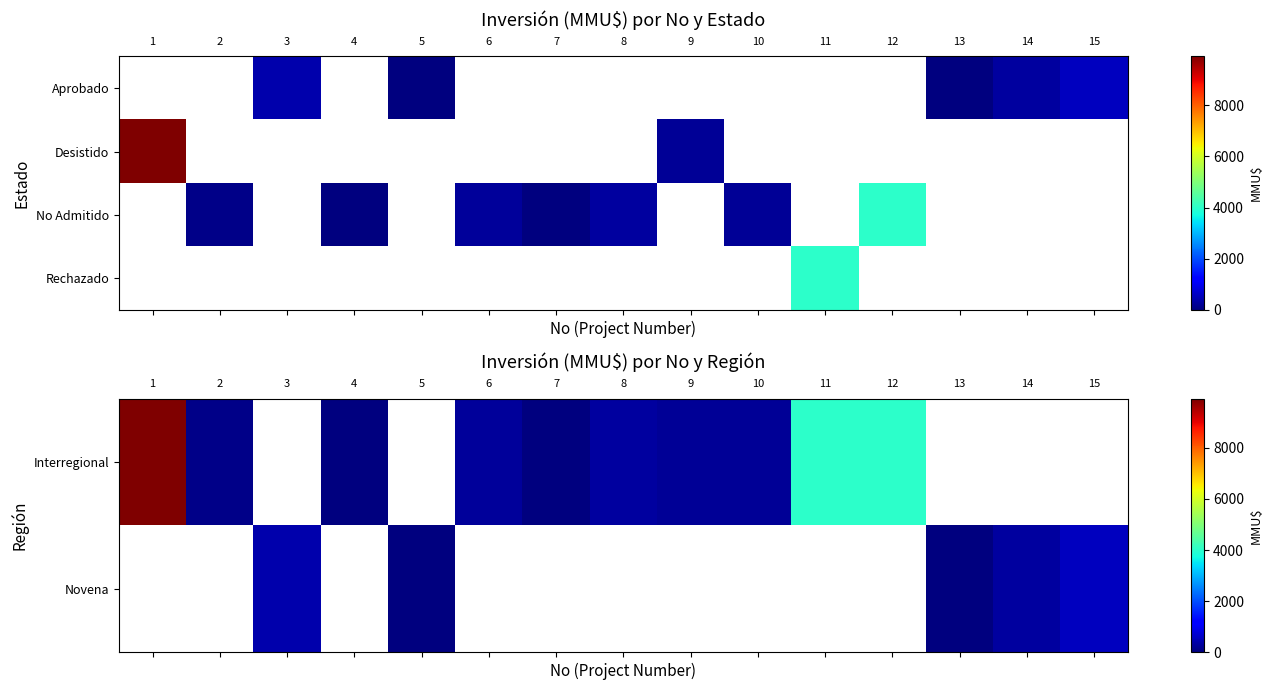

Is the value of Novena at 13 greater than the value of Interregional at 15?

No